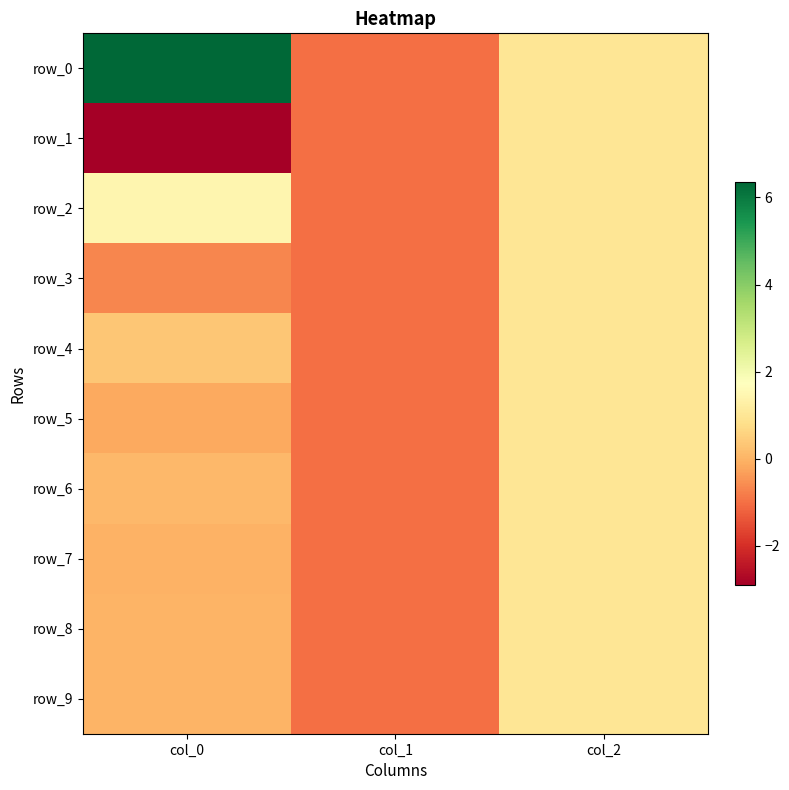

At how many categories does at least one series exceed 5?

1